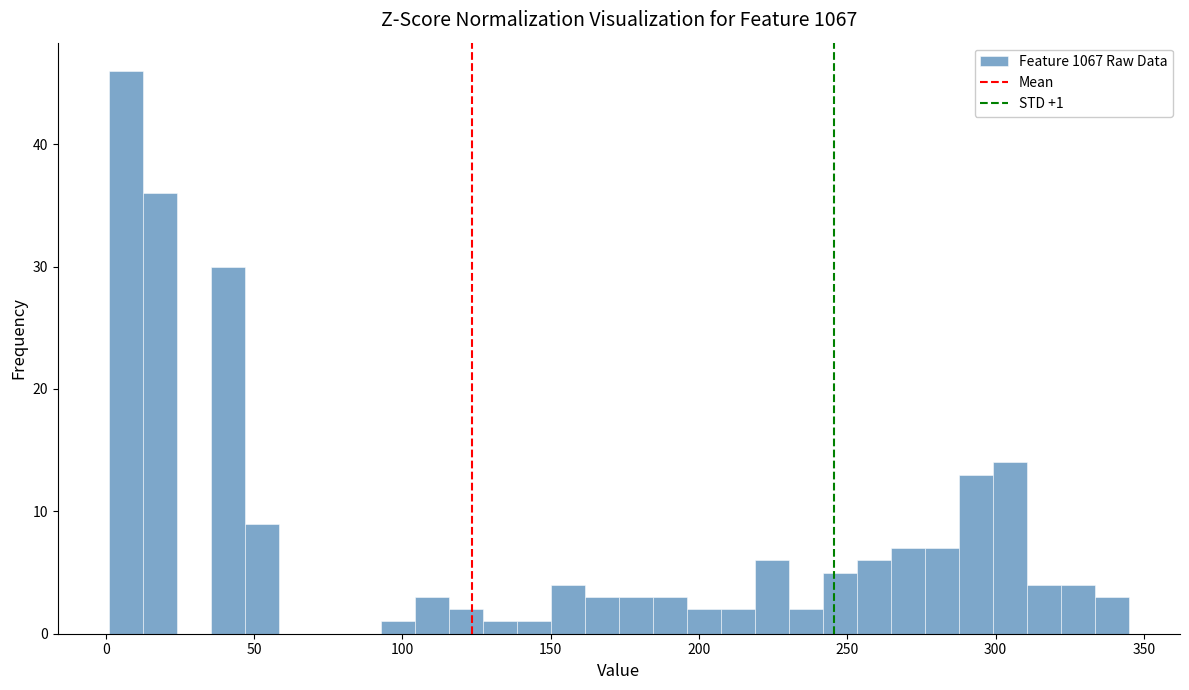

Read against the x-axis, roughly where is the centre of the tallest bar?

5